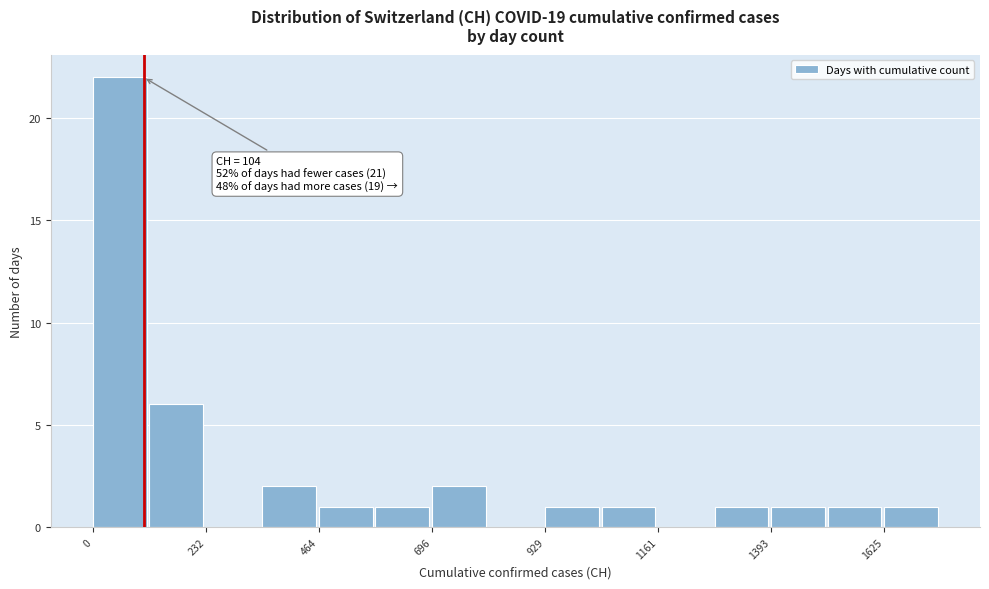

Around what value on the x-axis is the tallest bar? Give the approximate position of its centre, as read against the axis.

50